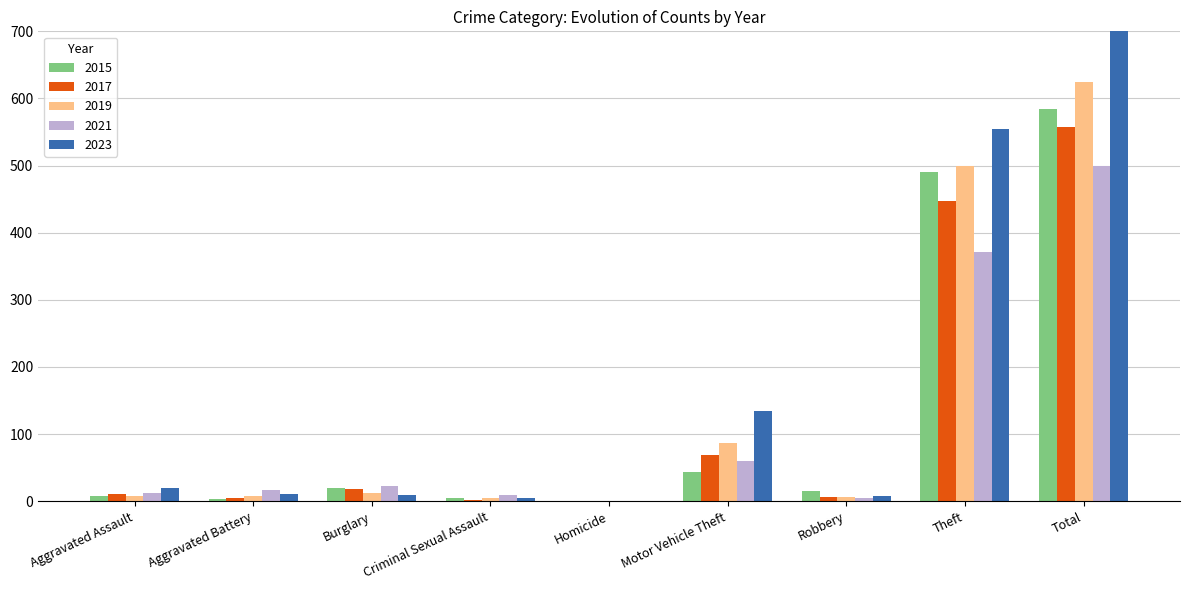

Is it true that 2017 equals 10 at Aggravated Assault?

True